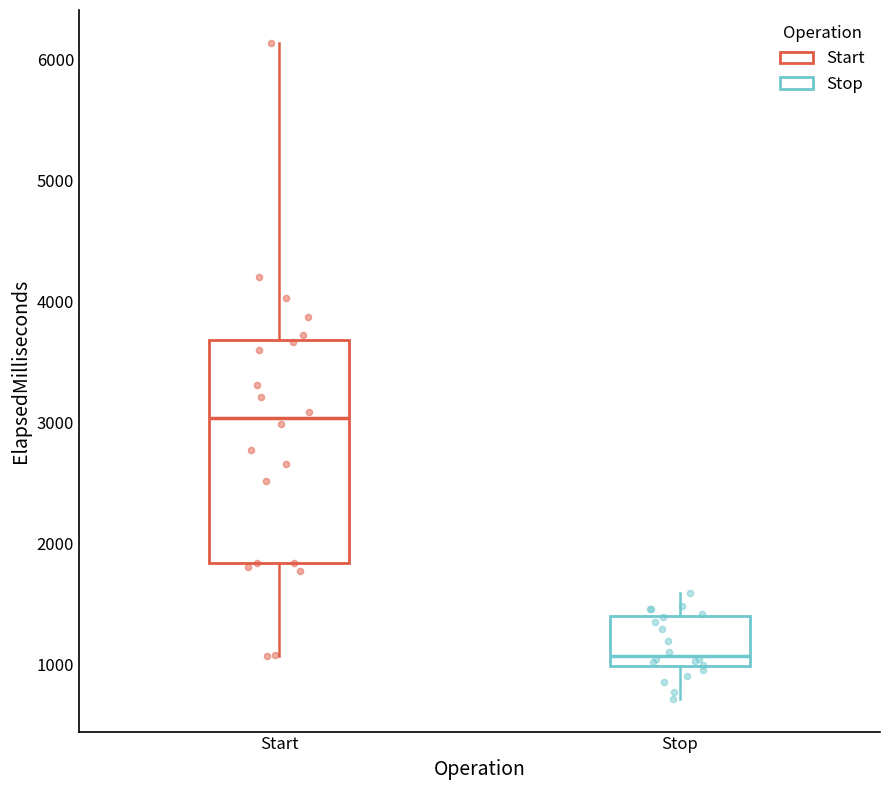

Where does the upper whisker of the box for Stop end on the y-axis? The values are not printed on the chart, so give them approximately, as read against the axis.

1600